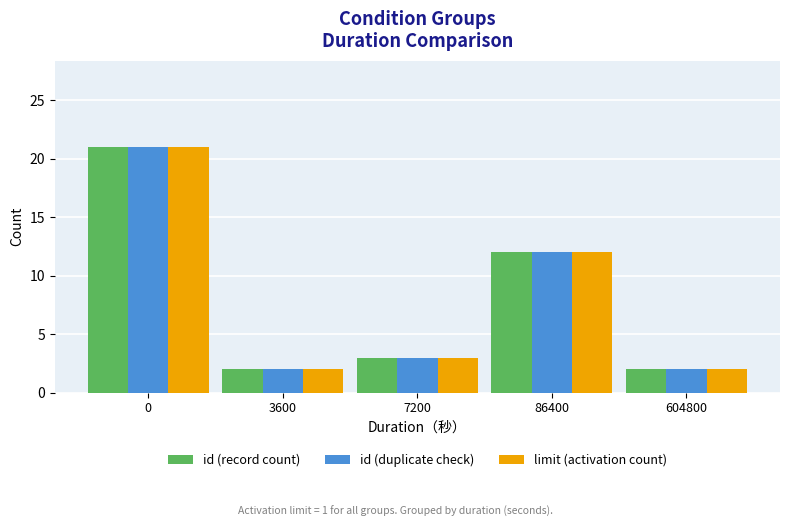

What is the value of the id (duplicate check) bar at the 1st from the left?

21